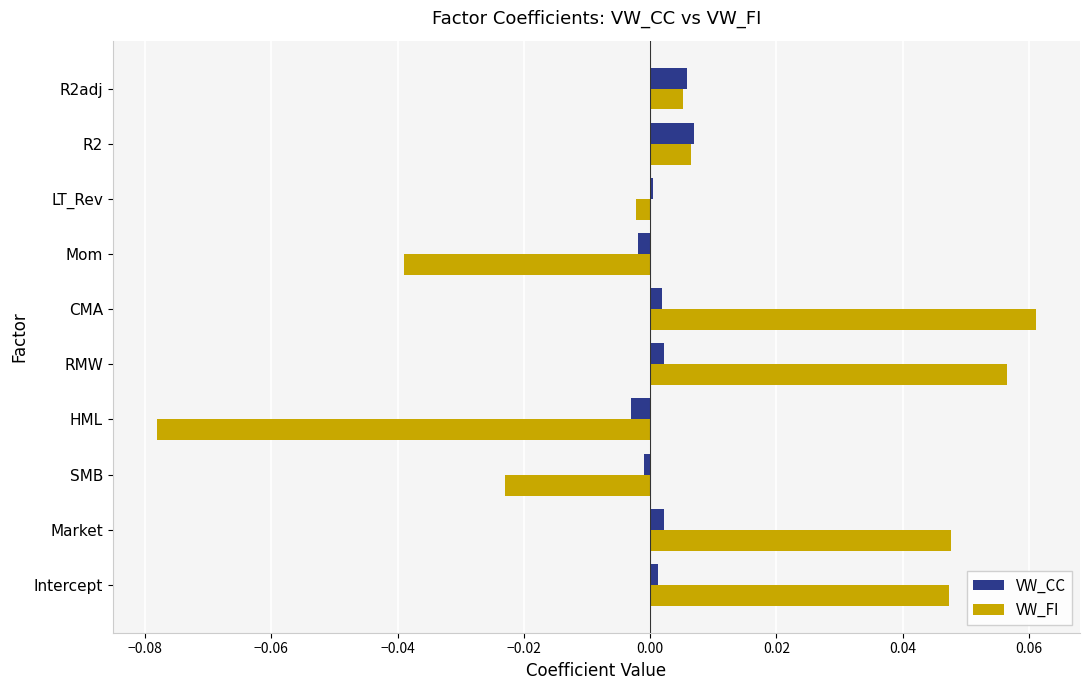

True or false: VW_FI has a value of 0.0 at Market.

True